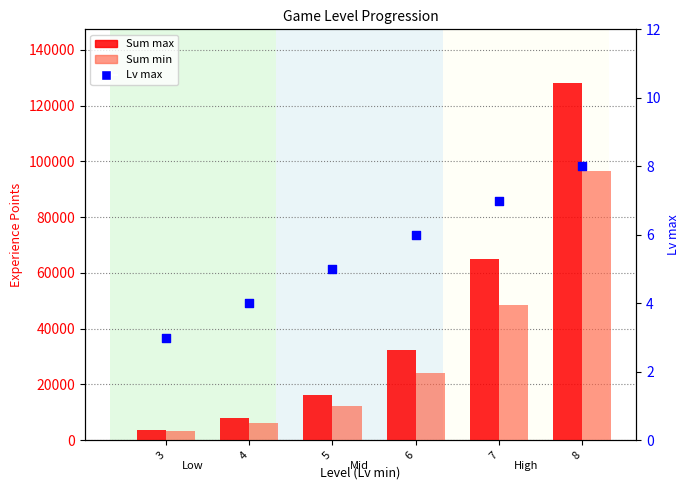

Which series contains the highest Y value?

Sum max